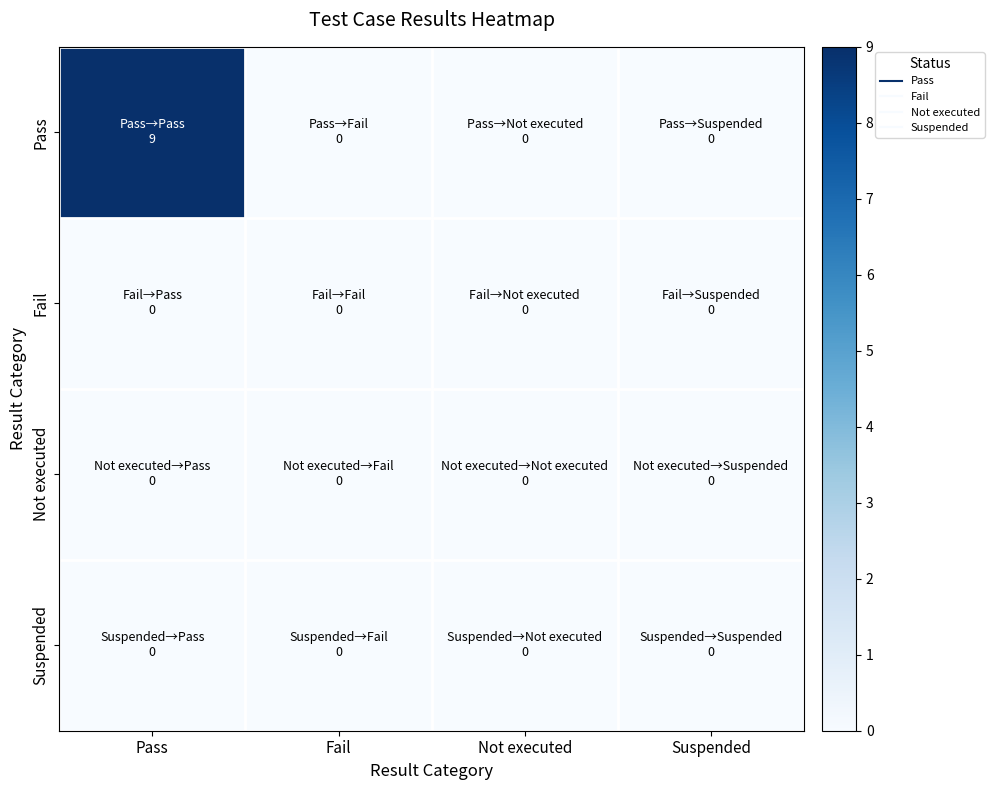

Which category has the lowest value across all series?

Fail